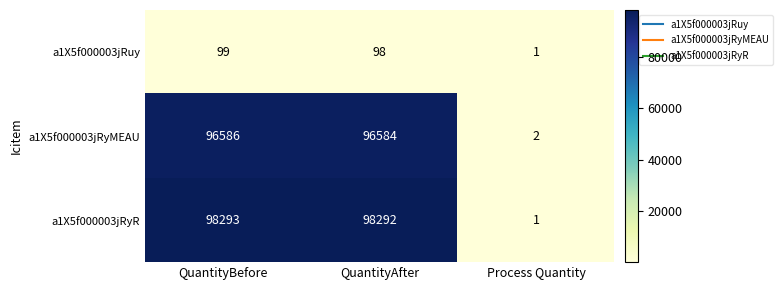

List the series in order of their peak value, highest first.

a1X5f000003jRyR, a1X5f000003jRyMEAU, a1X5f000003jRuy